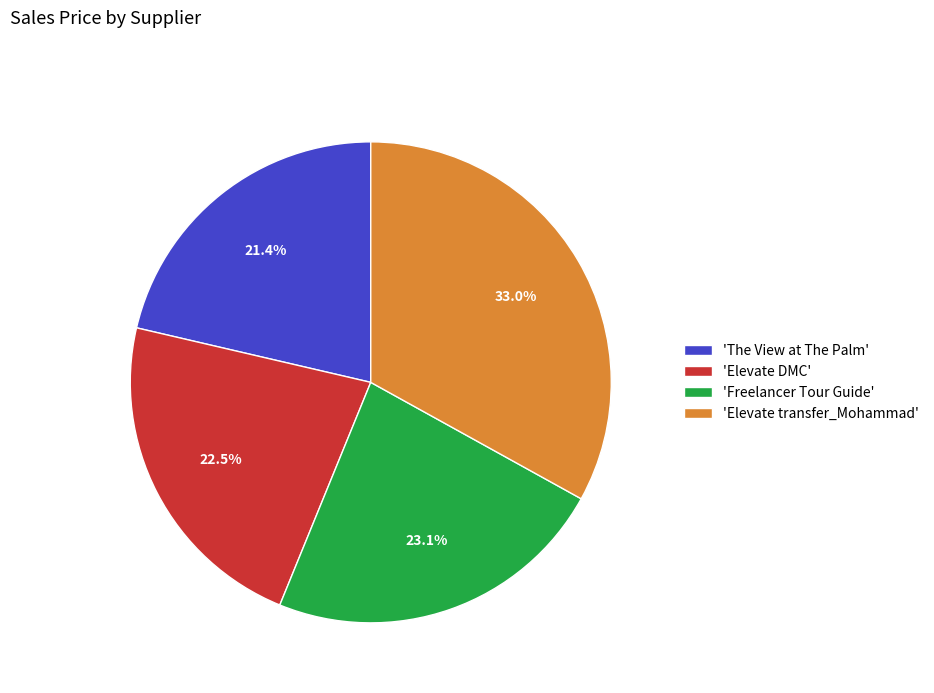

To the nearest percent, what is the difference between the largest and smallest slice percentages?

12%